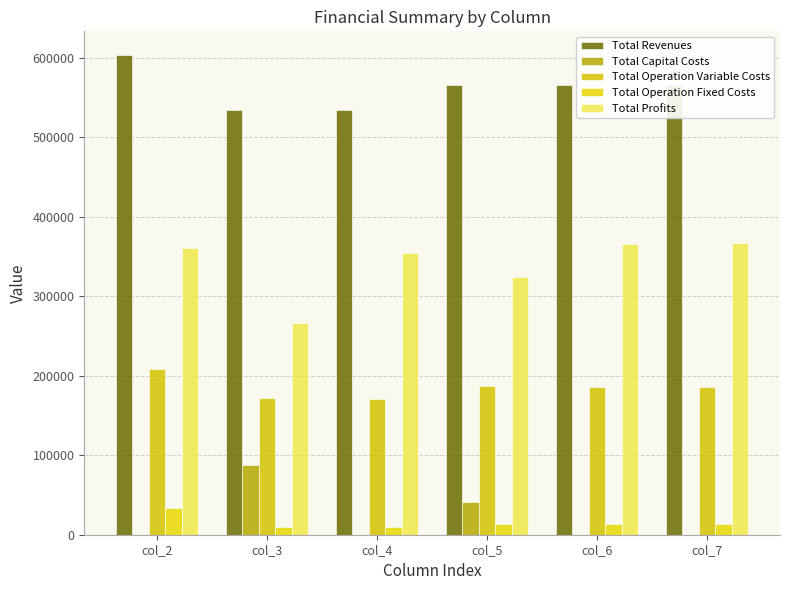

How many values in the Total Profits series exceed 360515?

3